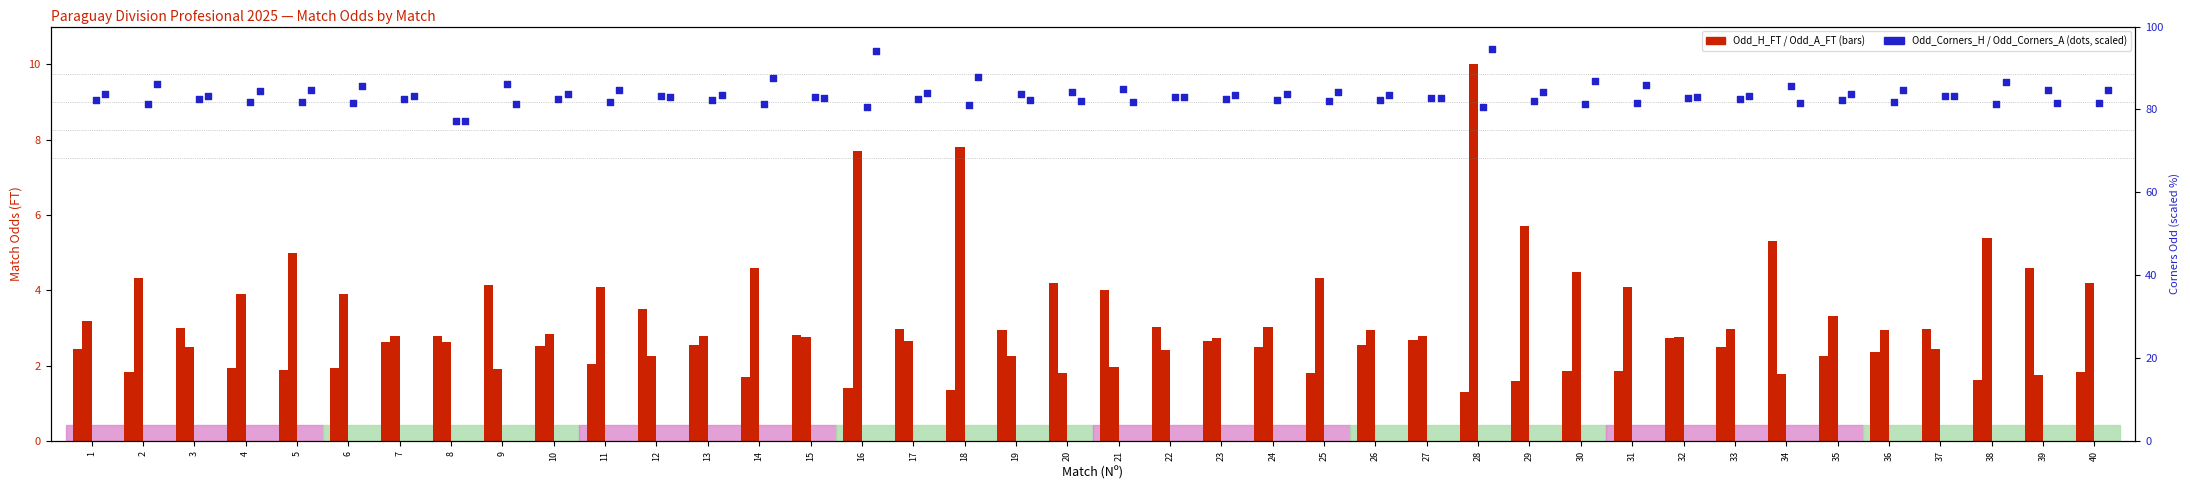

Which series contains the lowest Y value?

Odd_H_FT